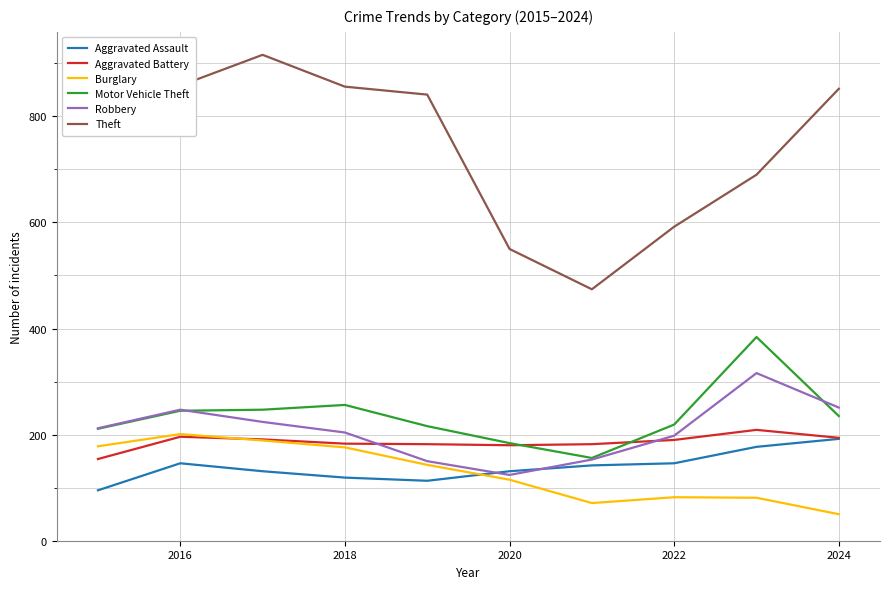

Which series has the largest total across all categories?

Theft